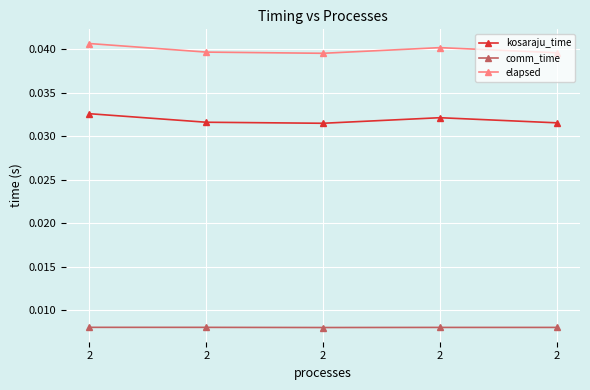

How many kosaraju_time values are between 0 and 1?

5